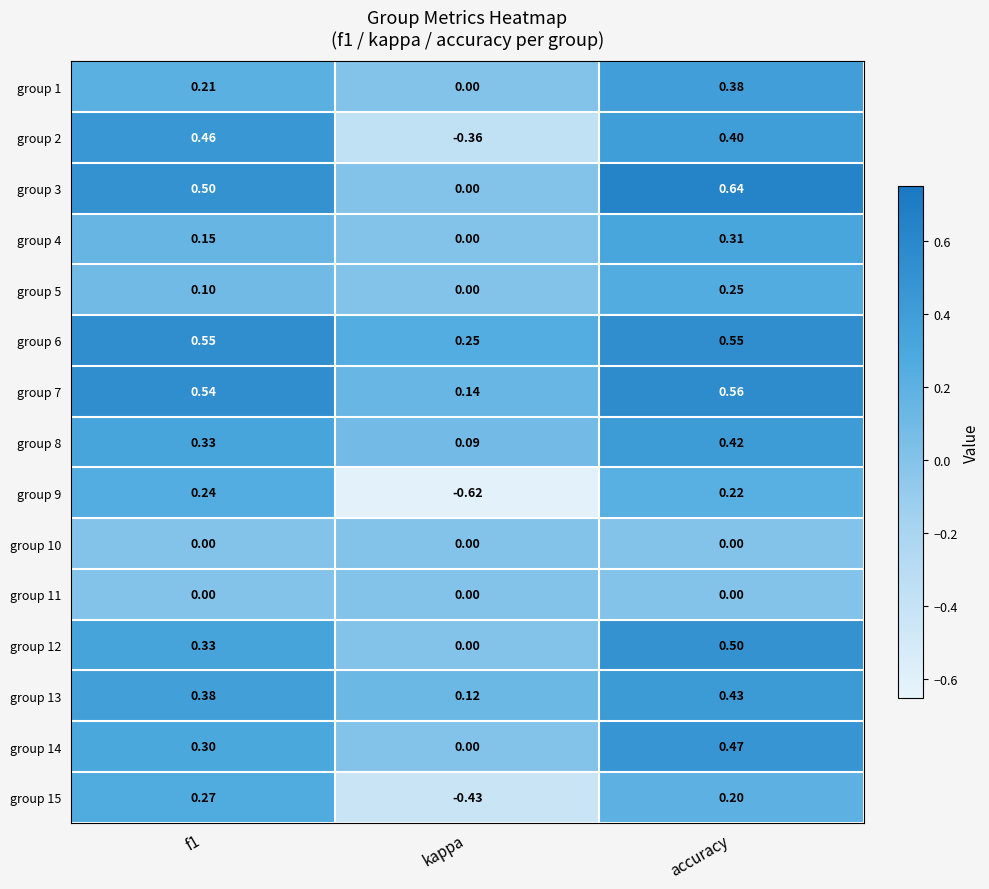

Which series has the widest spread of values?

group 9